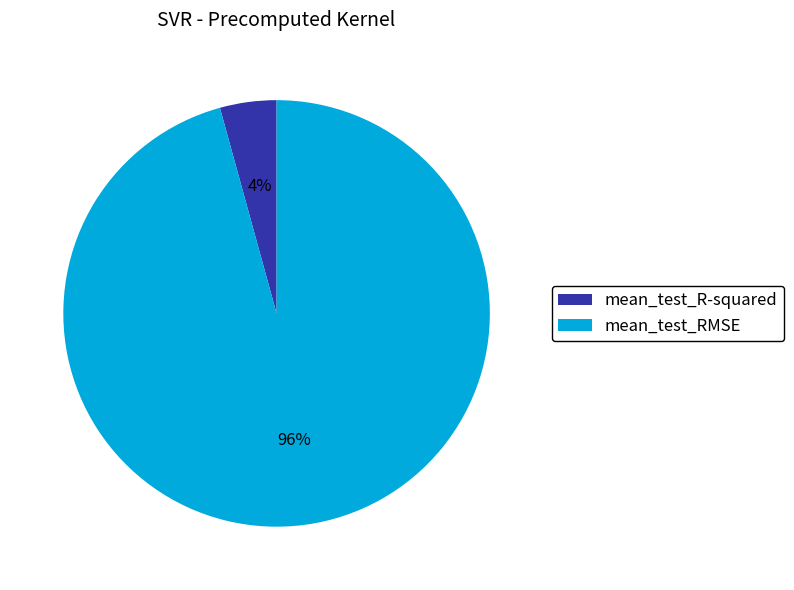

Rank the categories by value from lowest to highest.

mean_test_R-squared, mean_test_RMSE